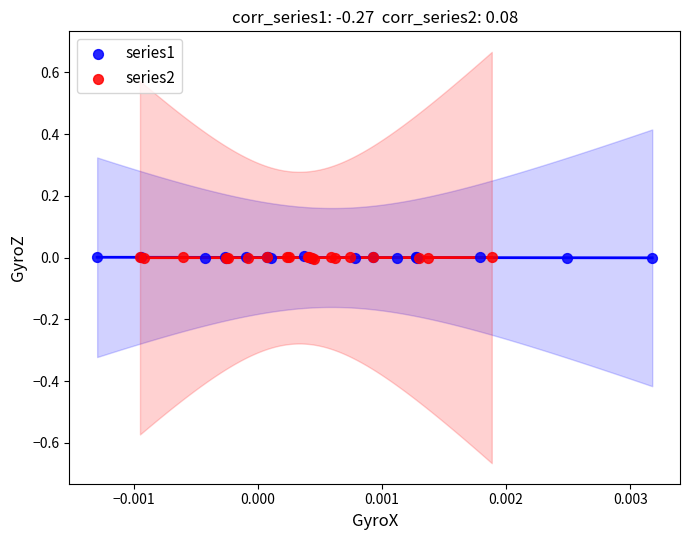

What are all the series names shown in the legend?

series1, series2